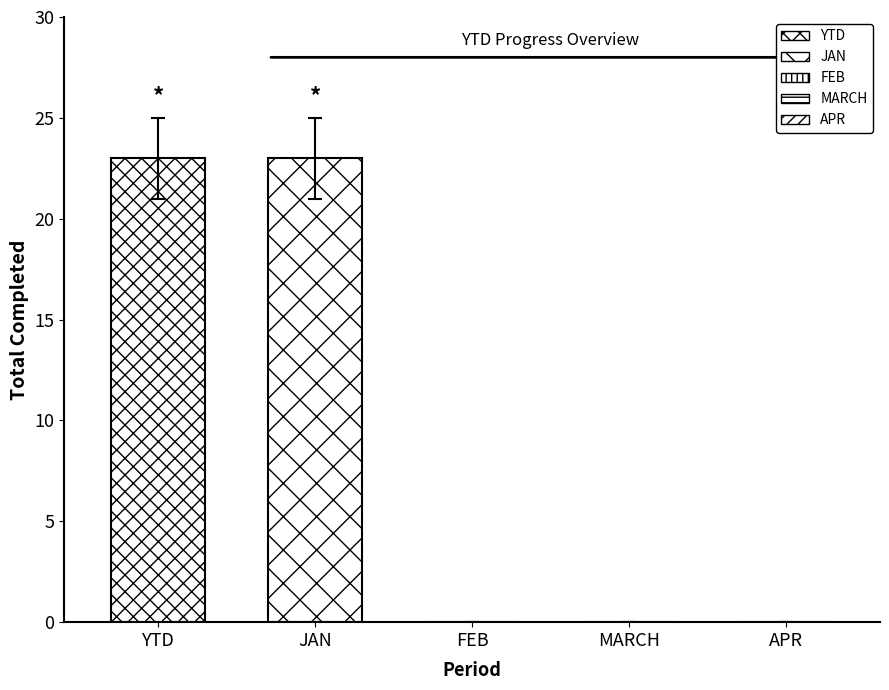

Reading left to right, list all the values displayed in this chart.

23	23	0	0	0